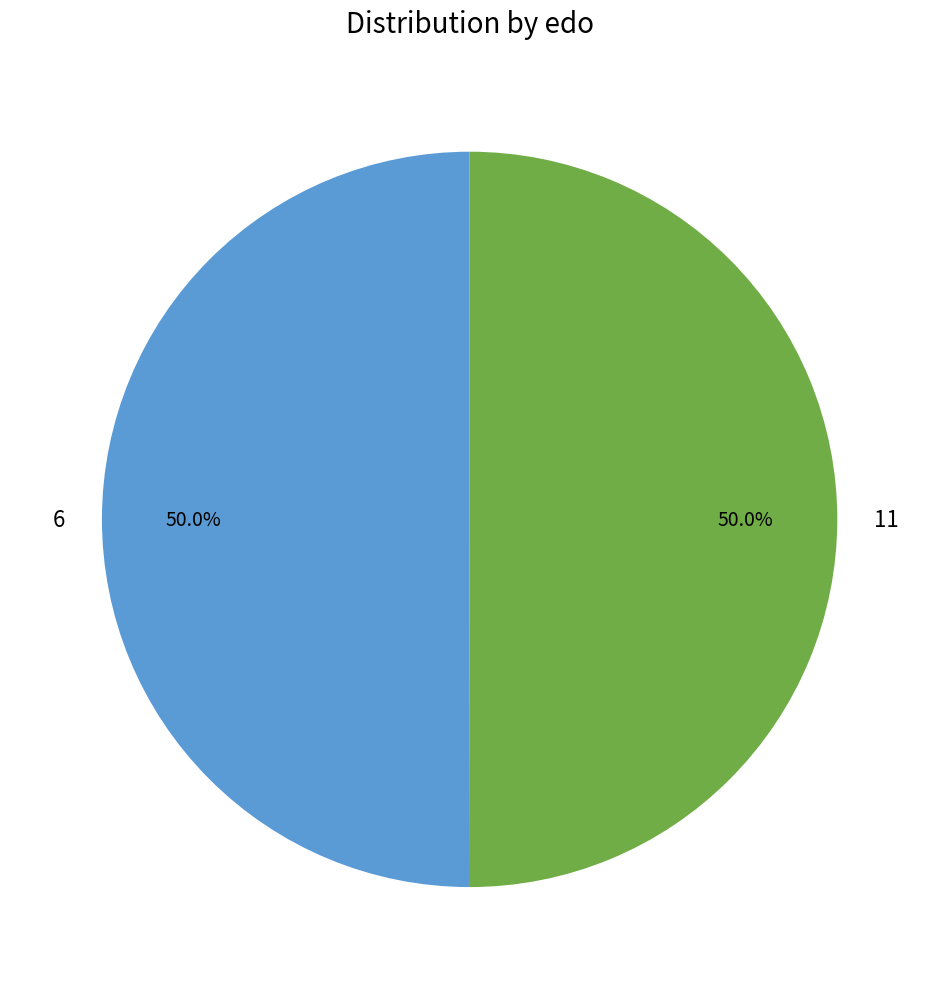

What is the ratio of the value at 11 to the value at 6?

1.0